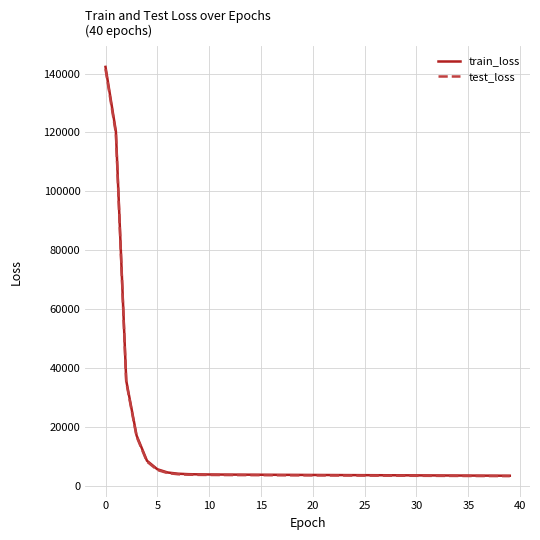

What is the smallest value displayed?

3190.7